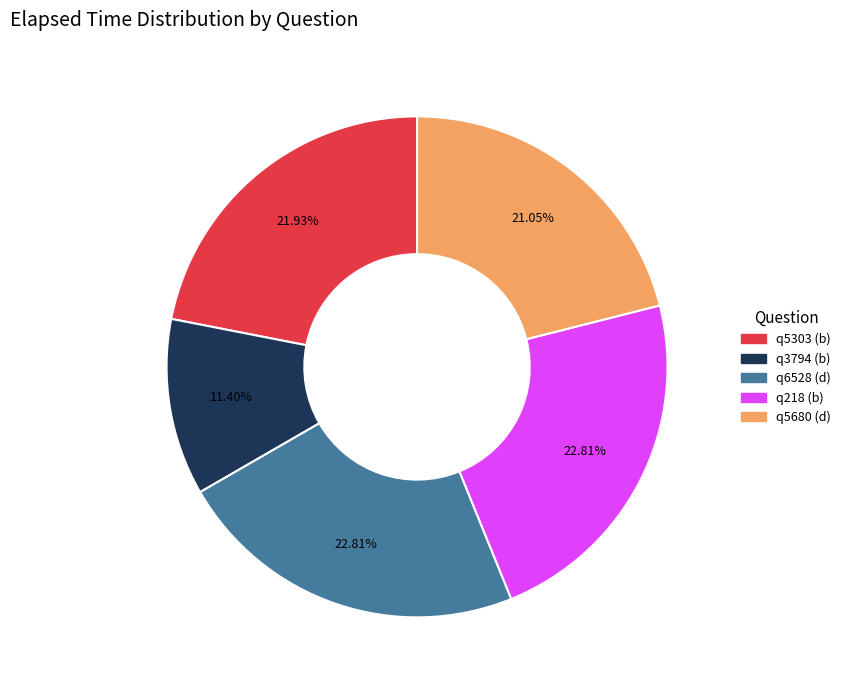

What percentage is the q3794 (b) slice, to the nearest percent?

11%